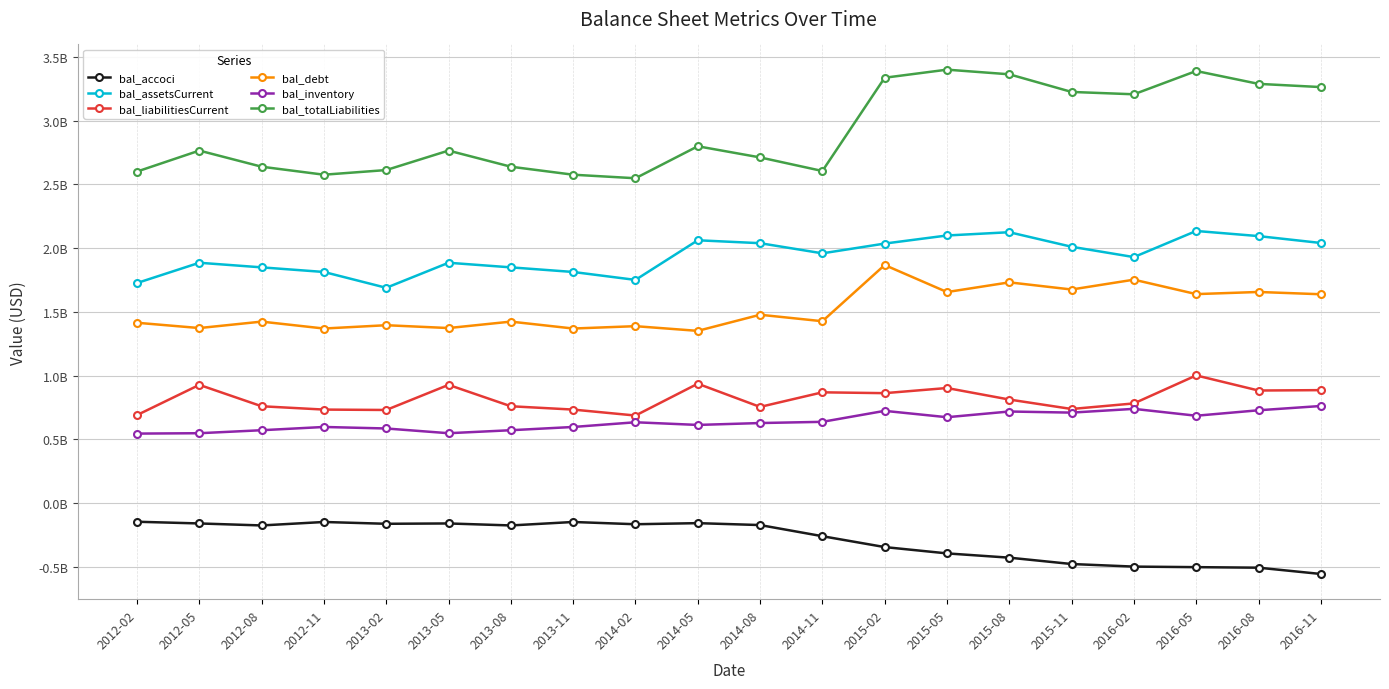

Read the bal_totalLiabilities value at 2014-11, to the nearest 50.

2605775000